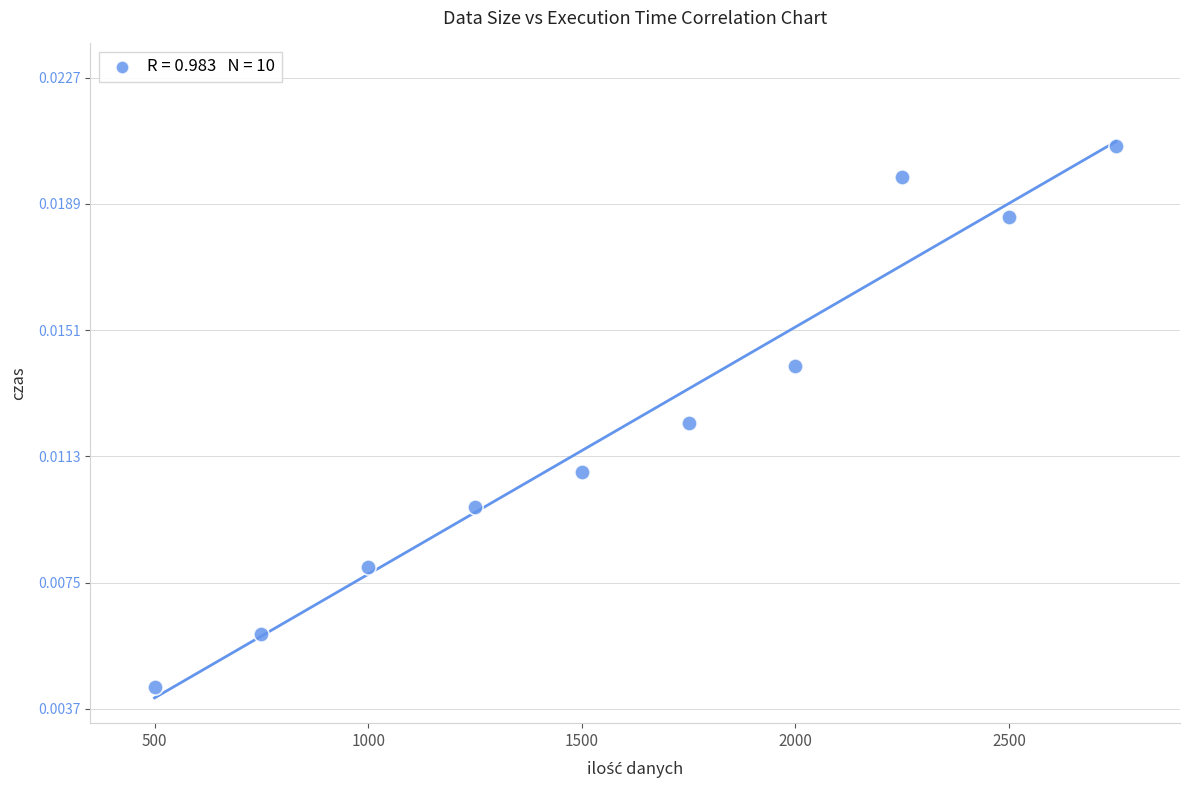

What is the average X value?

1625.0